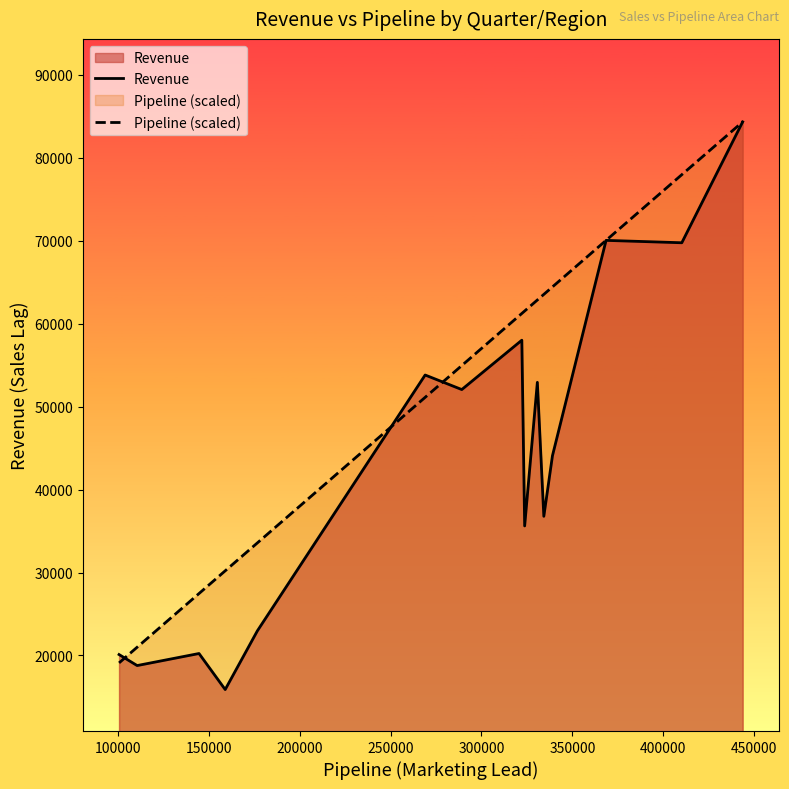

True or false: Pipeline (scaled) and Revenue intersect in this chart.

True